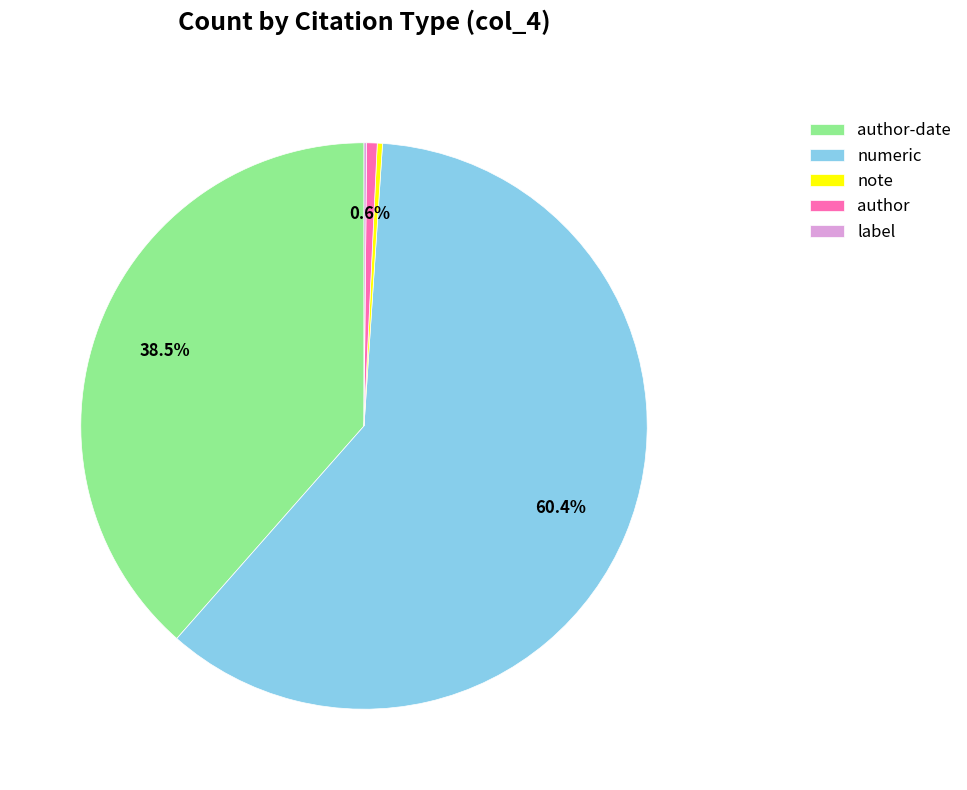

Does any single category account for the majority?

Yes